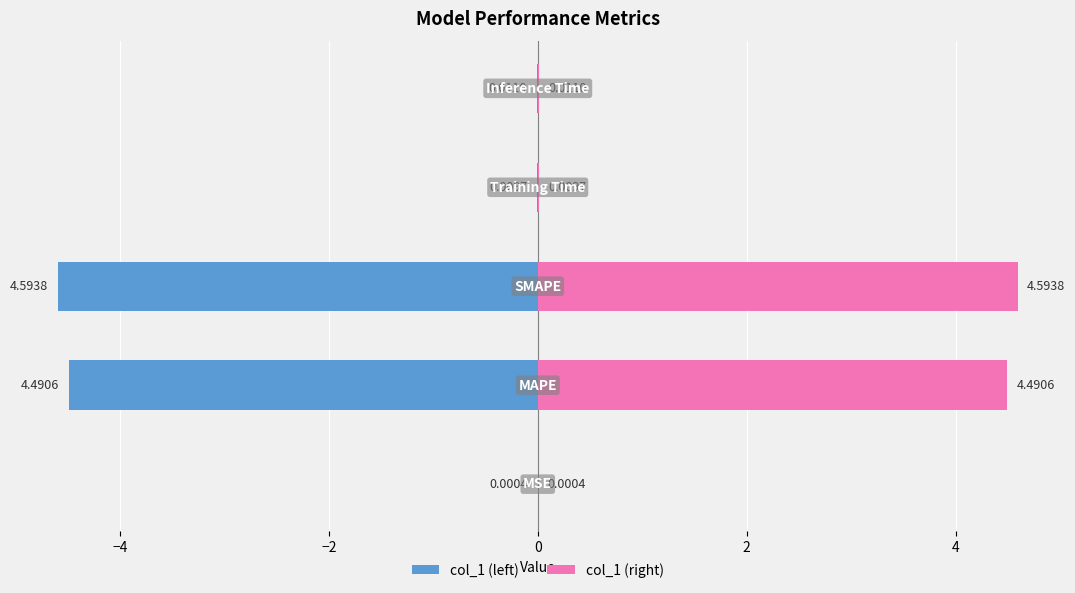

How many data points does each series have?

5